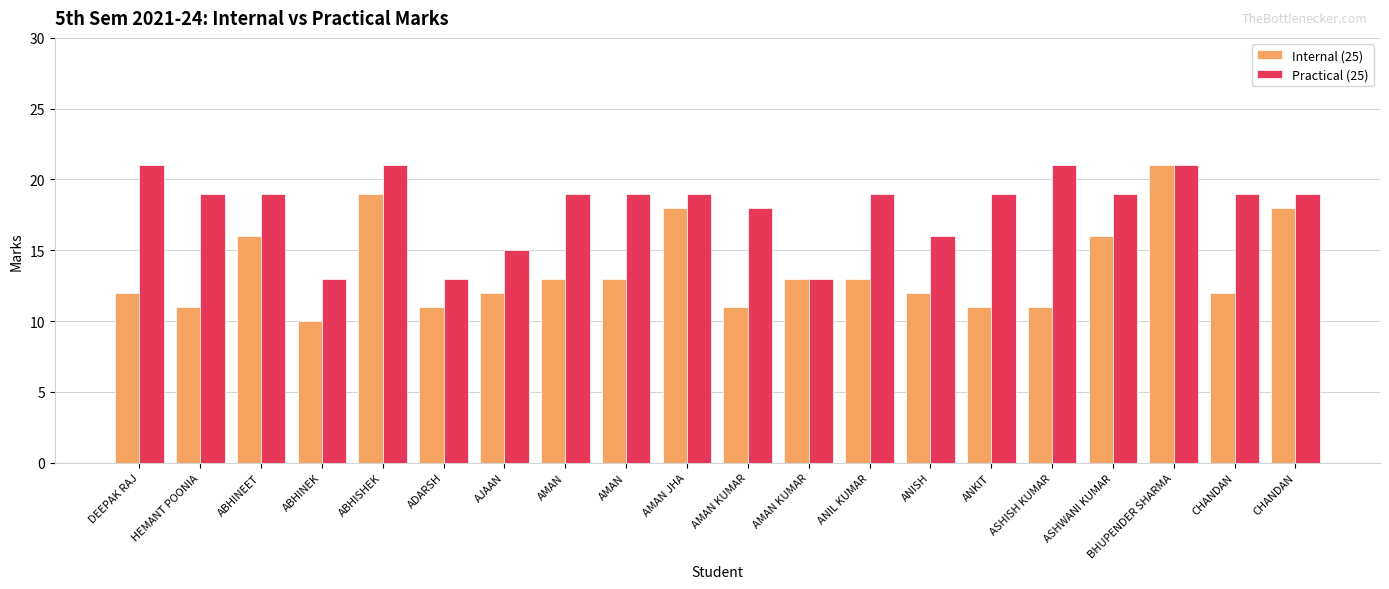

The value of Practical (25) at ASHWANI KUMAR is 33. True or false?

False